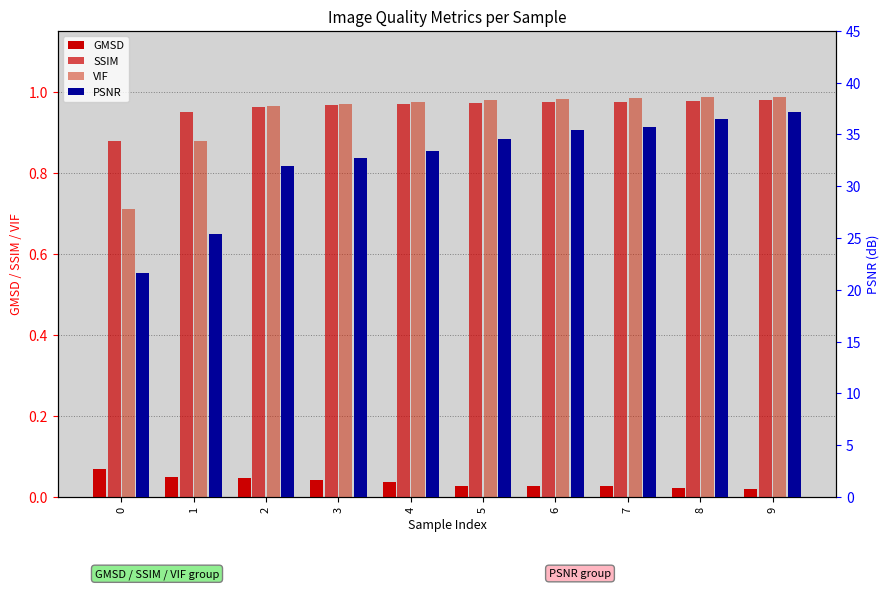

What is the spread (max minus min) of values at 3?

32.7